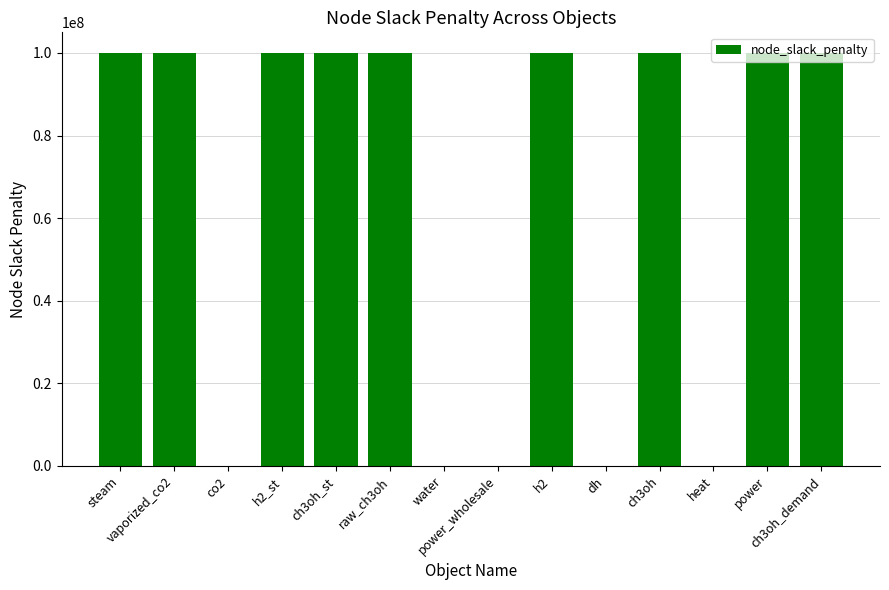

How many categories are shown in the chart?

14